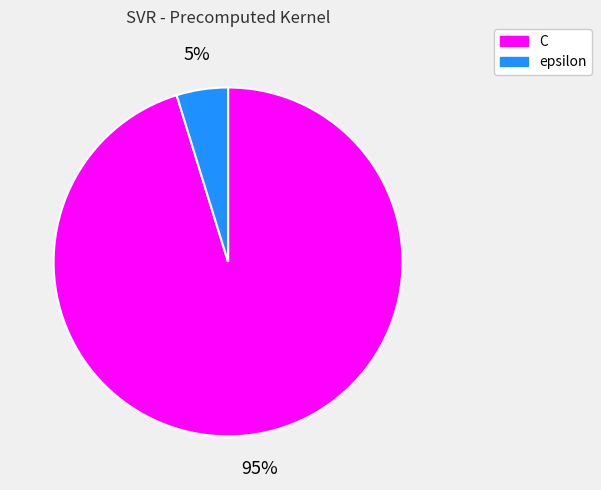

Does any single category account for the majority?

Yes